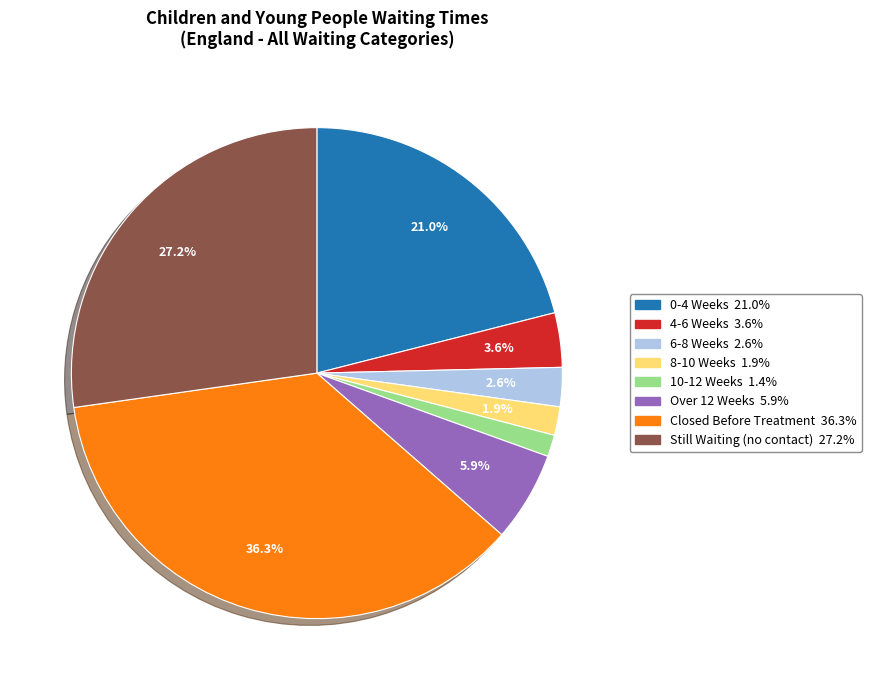

What is the largest slice in the pie chart?

Closed Before Treatment